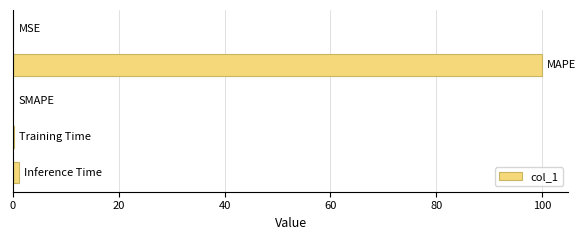

What is the sum of all values?

101.2